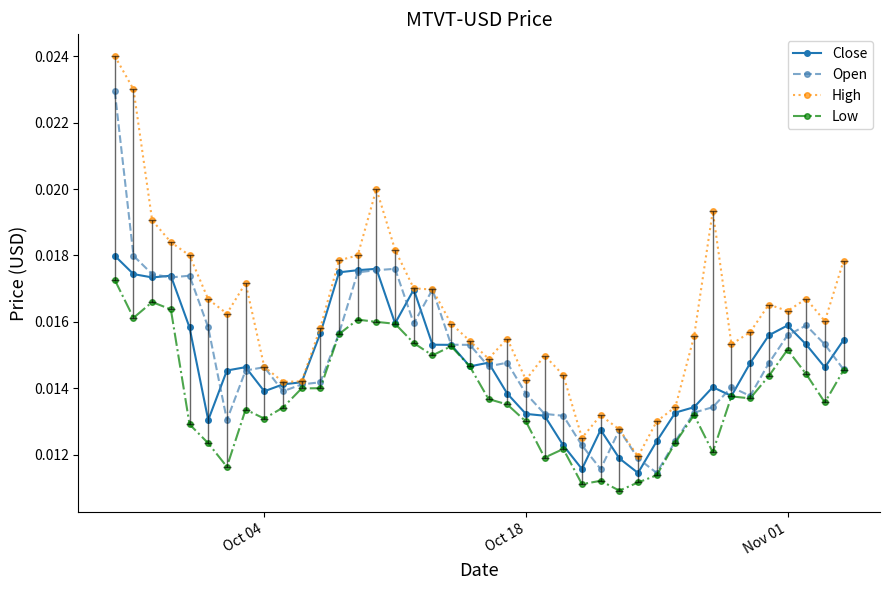

List the series in order of their peak value, lowest first.

Low, Close, Open, High